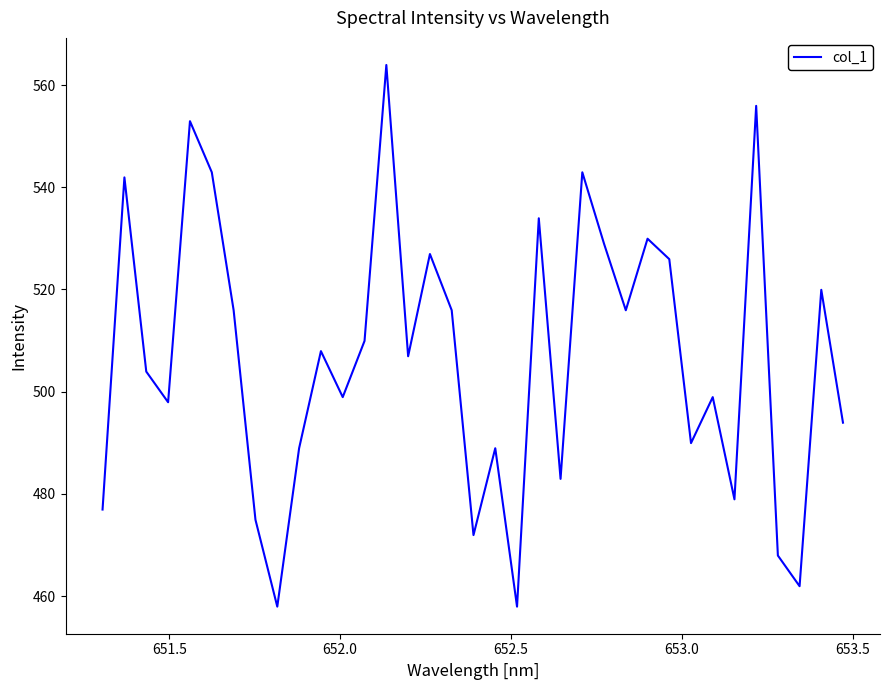

Reading left to right, extract all data points from this chart.

476.9	541.9	503.9	497.9	552.9	542.9	515.9	474.9	457.9	488.9	507.9	498.9	509.9	563.9	506.9	526.9	515.9	471.9	488.9	457.9	533.9	482.9	542.9	528.9	515.9	529.9	525.9	489.9	498.9	478.9	555.9	467.9	461.9	519.9	493.9